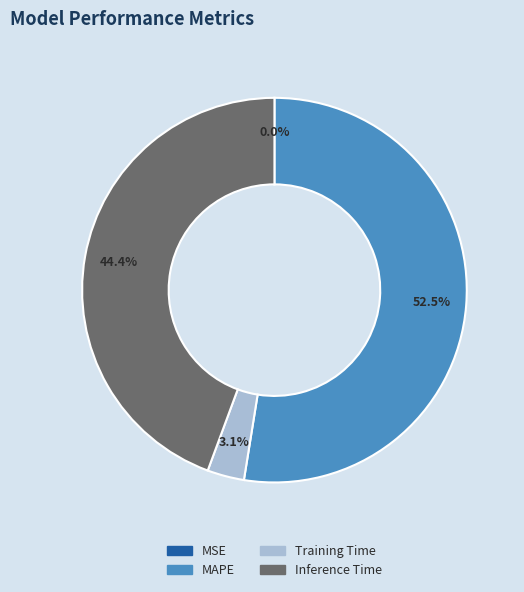

To the nearest percent, what is the average slice percentage?

25%